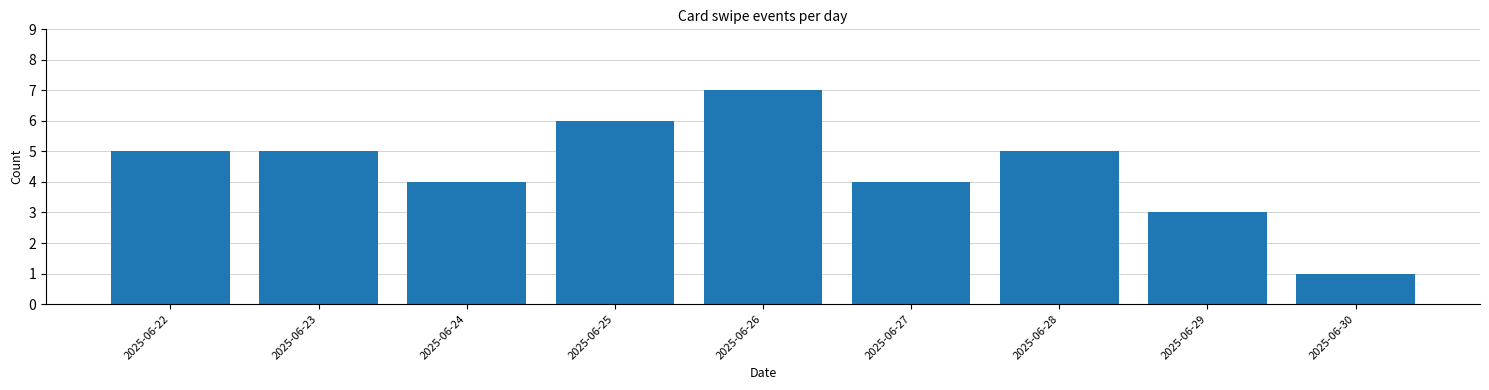

Reading right to left, what are all the values shown in this chart?

1	3	5	4	7	6	4	5	5